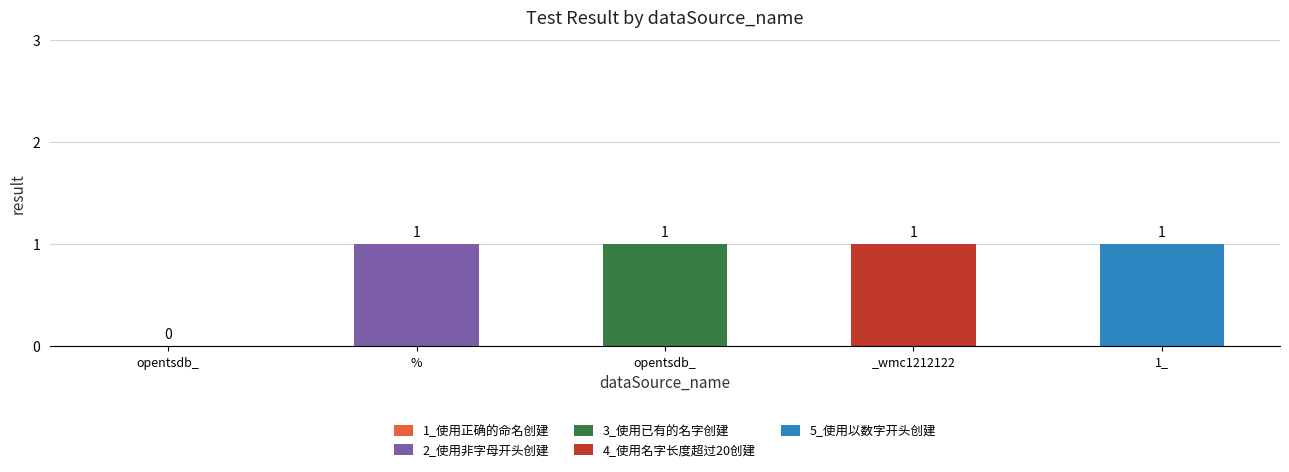

How many values are below 1?

1